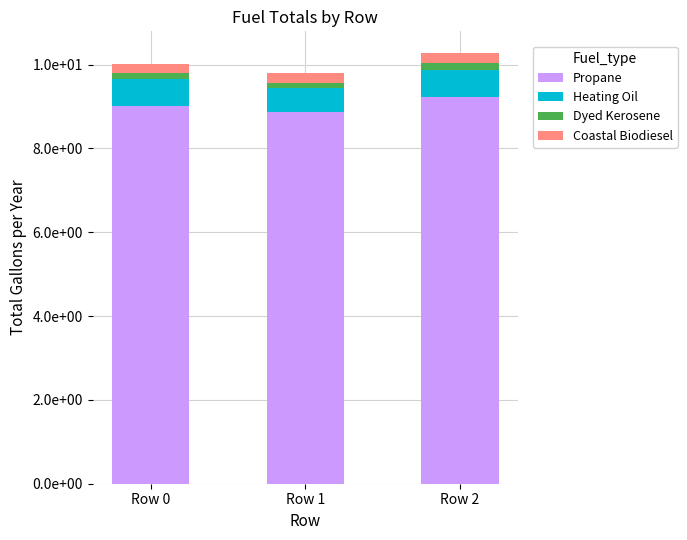

What is the total value across all series at Row 0?

10.0